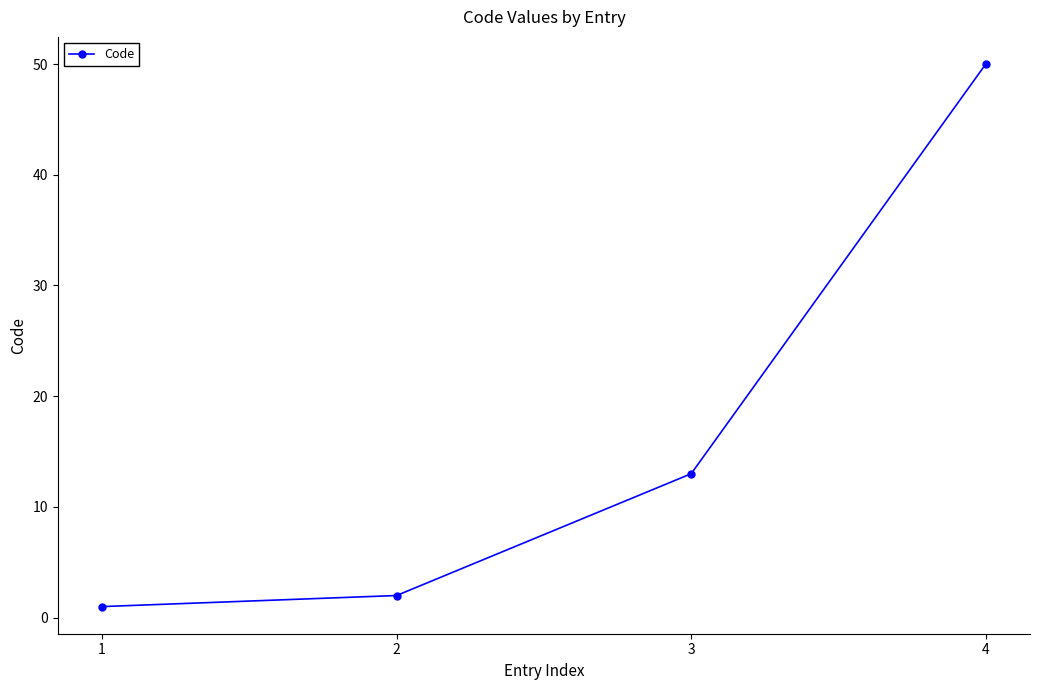

True or false: the data has more than 2 interior local peaks.

False